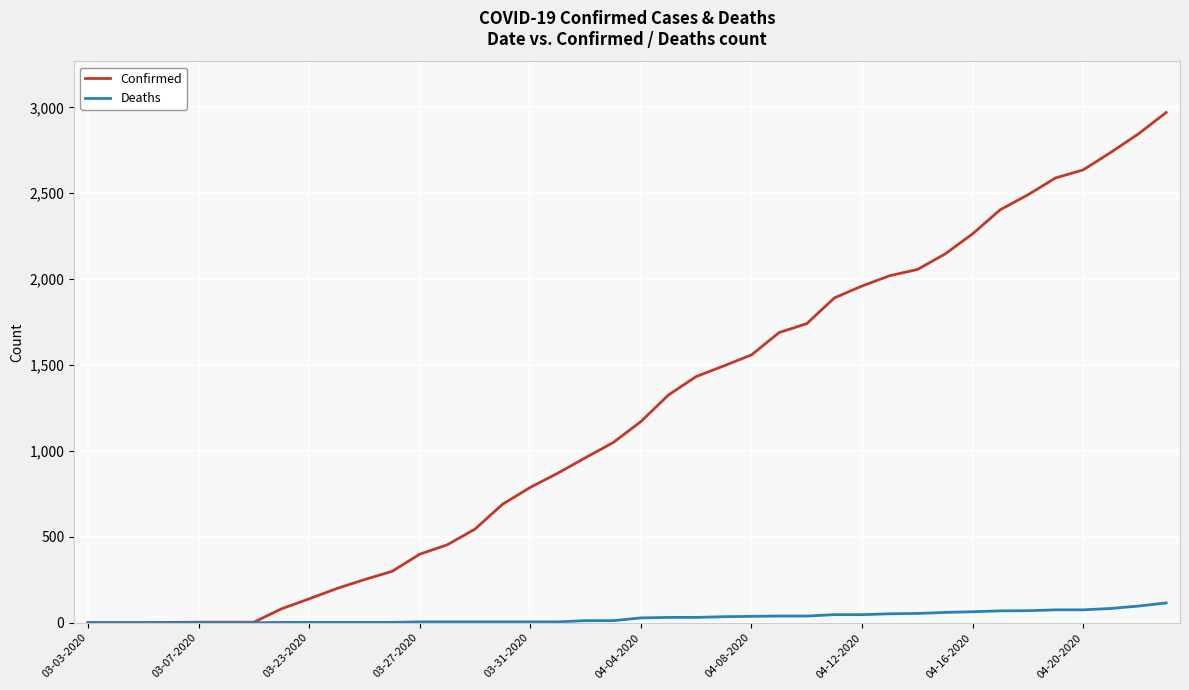

Which series has the largest total across all categories?

Confirmed